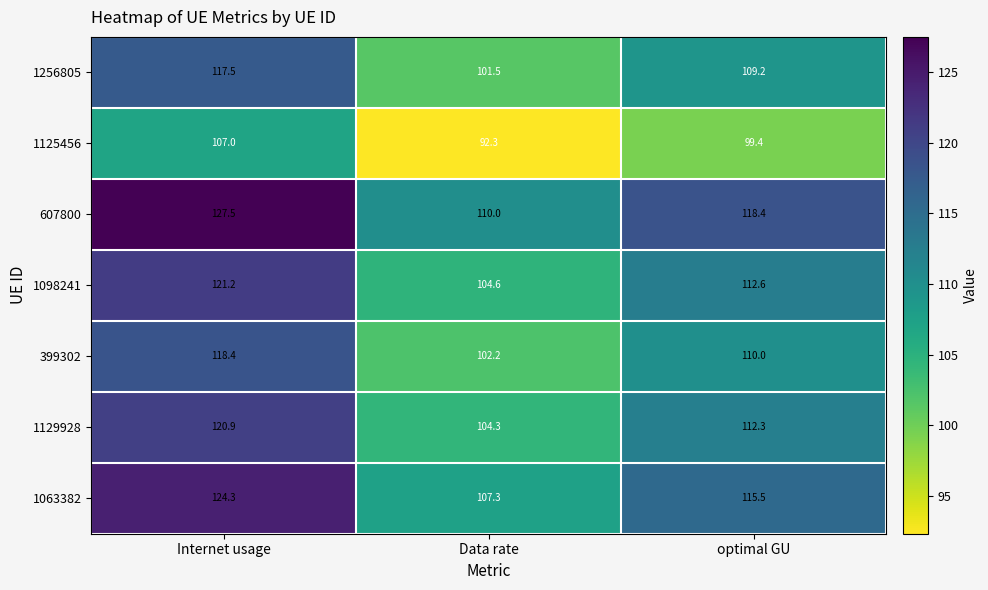

What is the total value across all series at optimal GU?

777.4